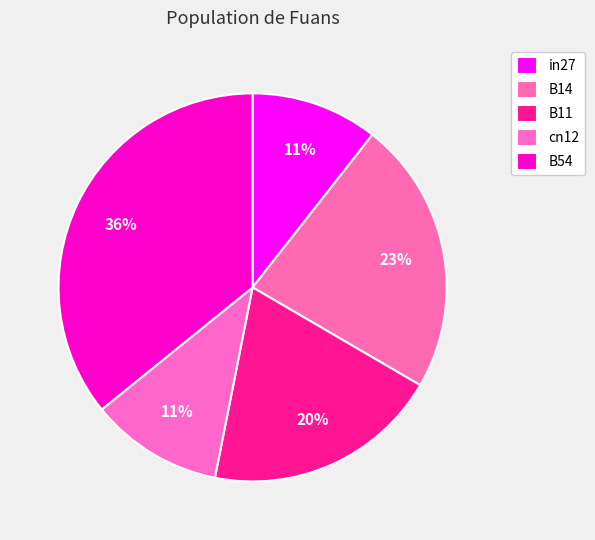

How much of the chart is everything except B11?

80.3%